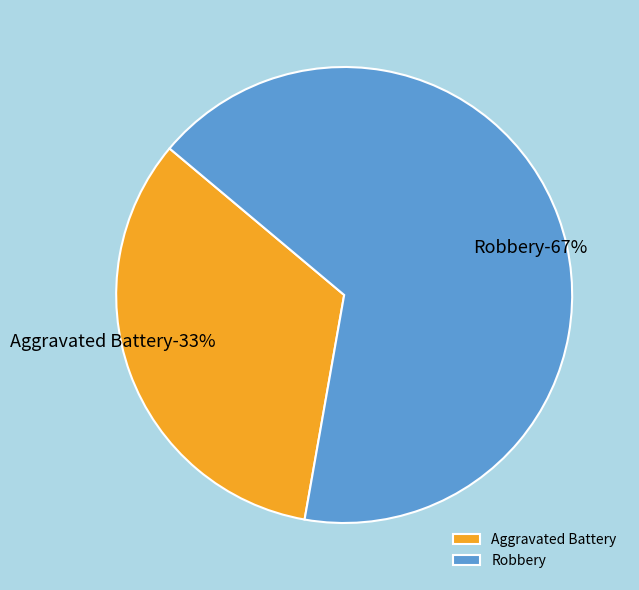

Rank the categories by value from highest to lowest.

Robbery, Aggravated Battery